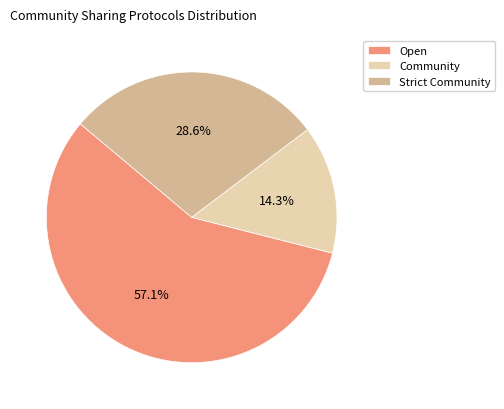

Which category has the biggest portion of the pie?

Open